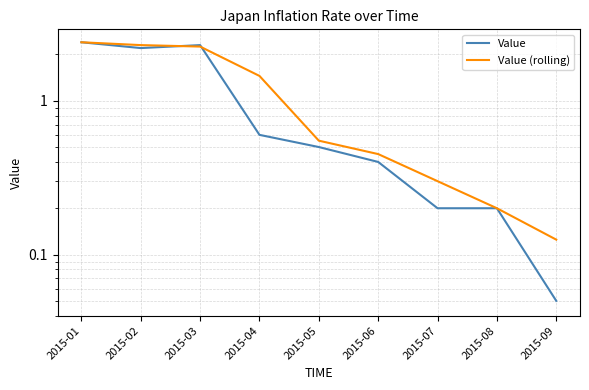

At 2015-08, list the series in order from smallest to largest.

Value, Value (rolling)